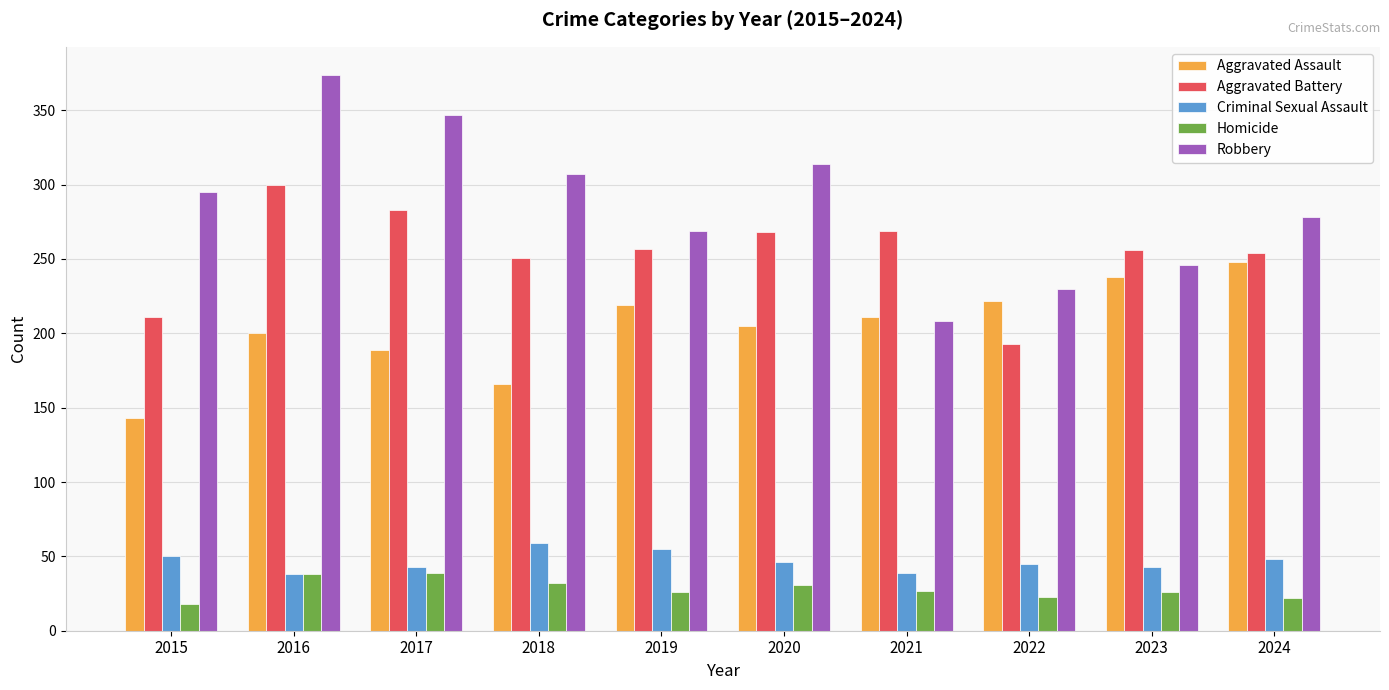

At which category is the sum across all series the highest?

2016